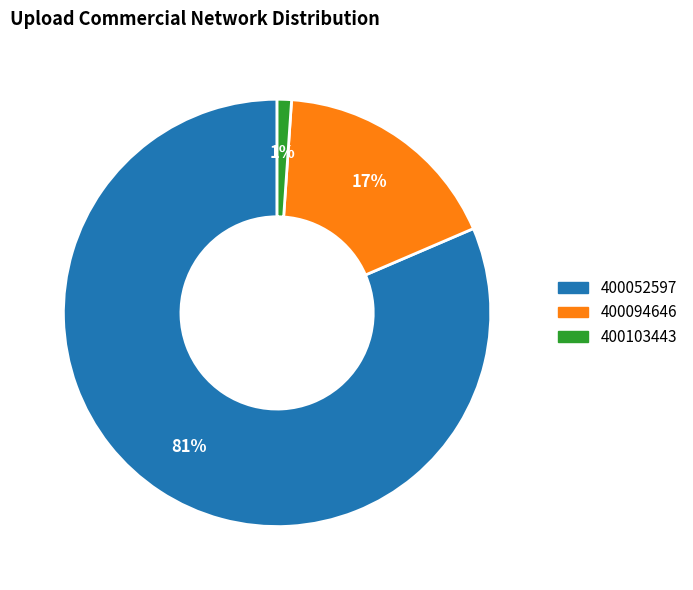

Is there a majority slice in this chart?

Yes